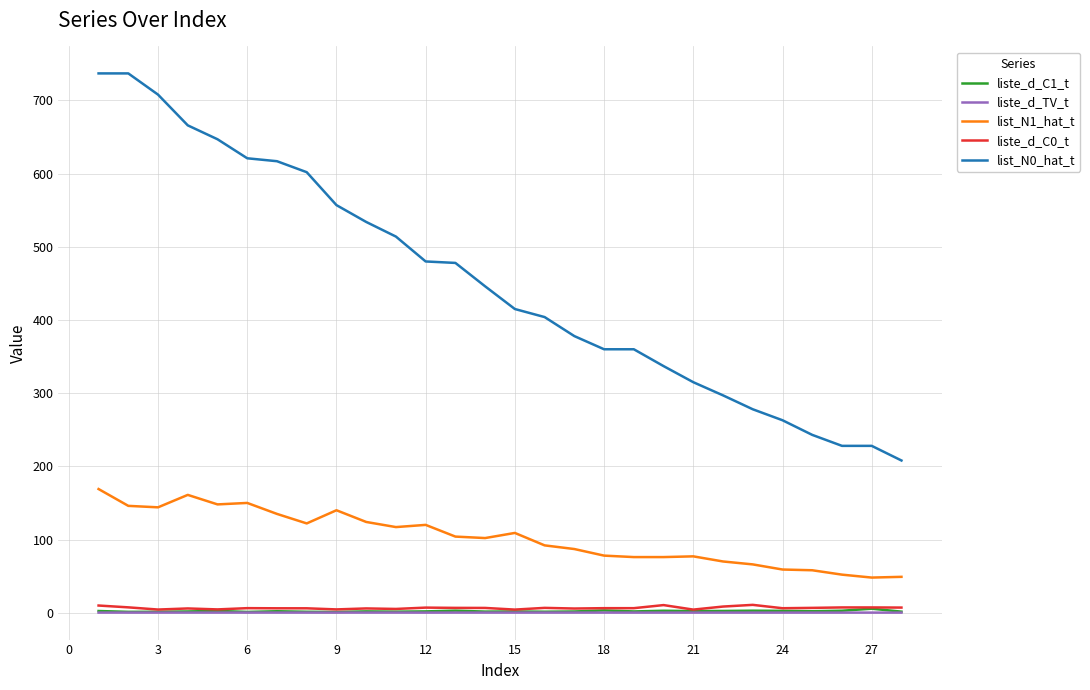

True or false: list_N0_hat_t and liste_d_TV_t cross at least once.

False